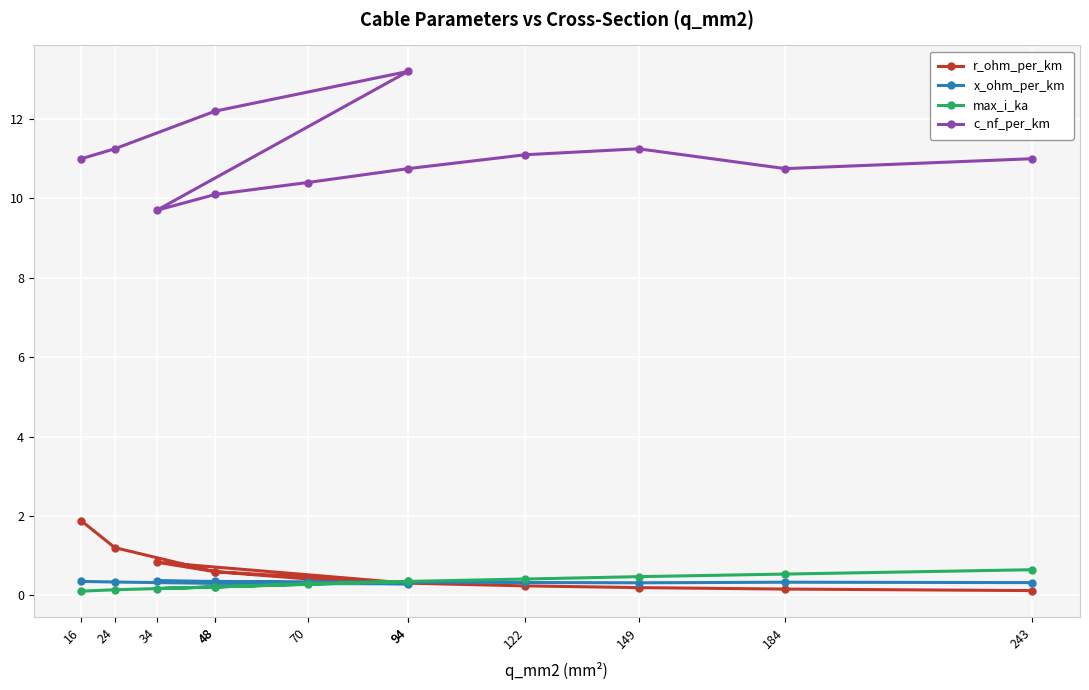

How many lines are shown in the chart?

4